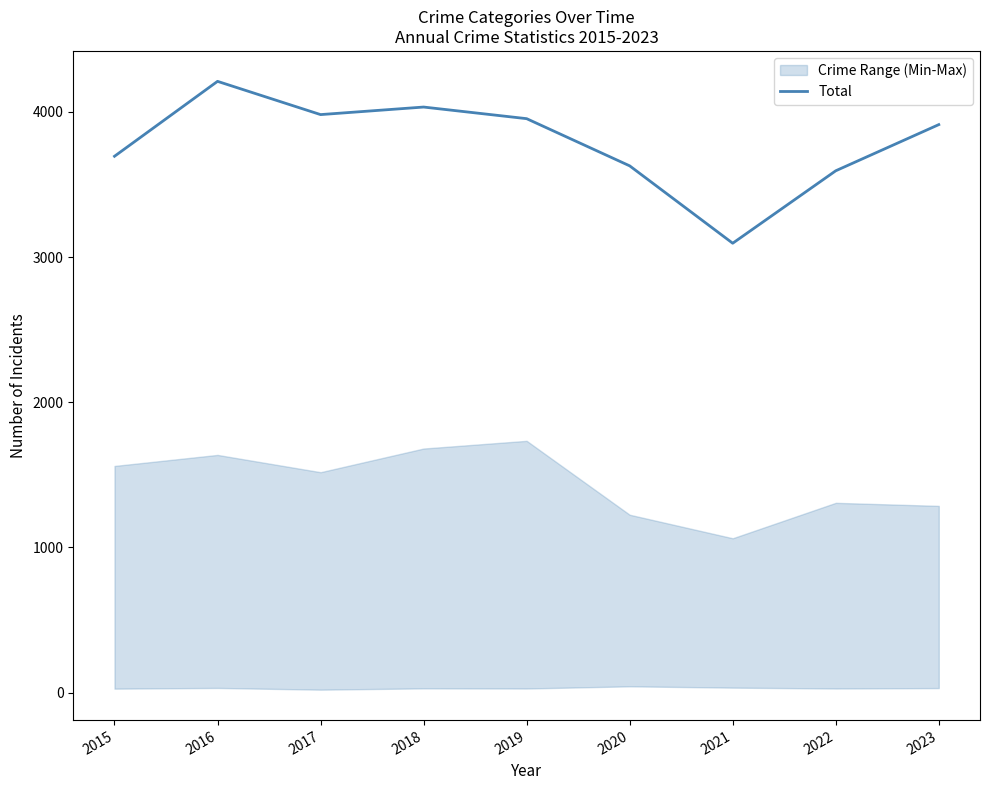

Approximately how many times larger is the value at 2023 compared to 2019?

1.0